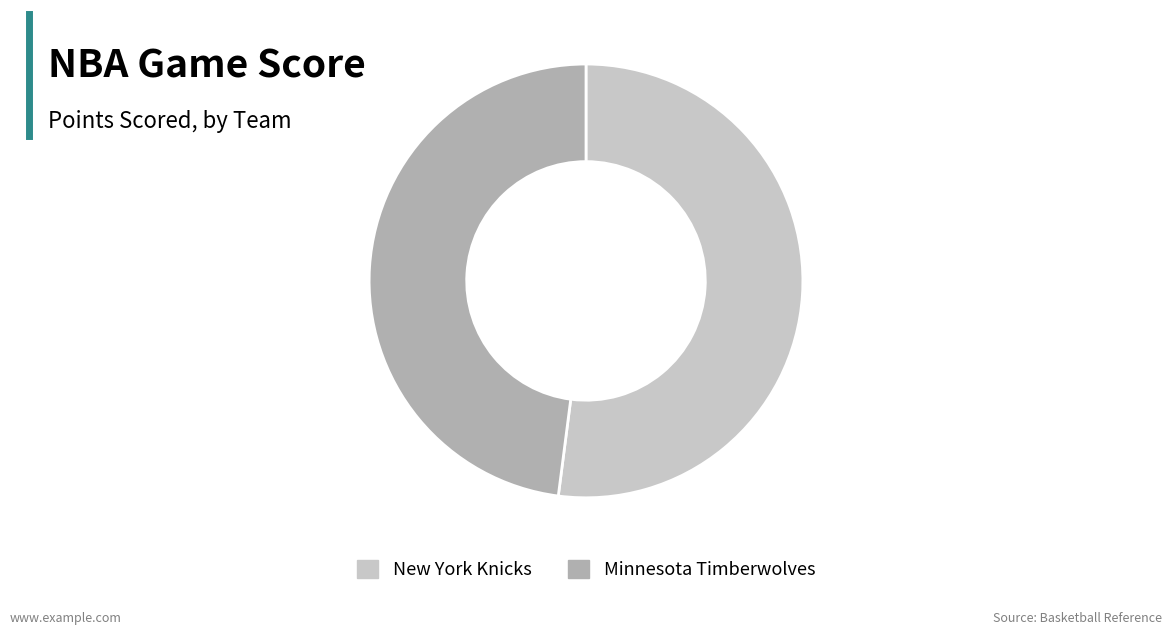

Is the sum of New York Knicks and Minnesota Timberwolves greater than half?

Yes